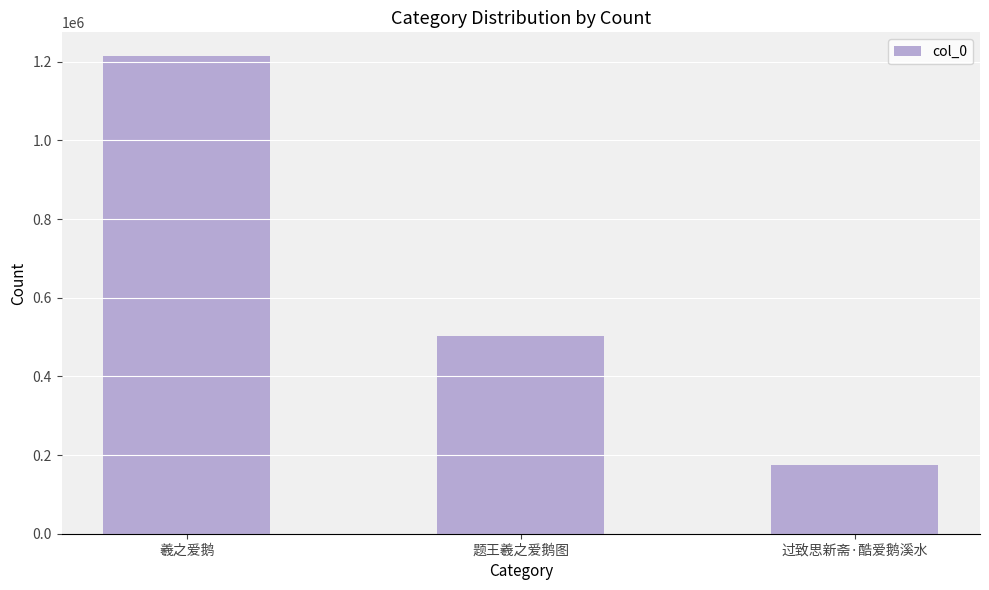

What value does the data have at 题王羲之爱鹅图, to the nearest 50?

503200